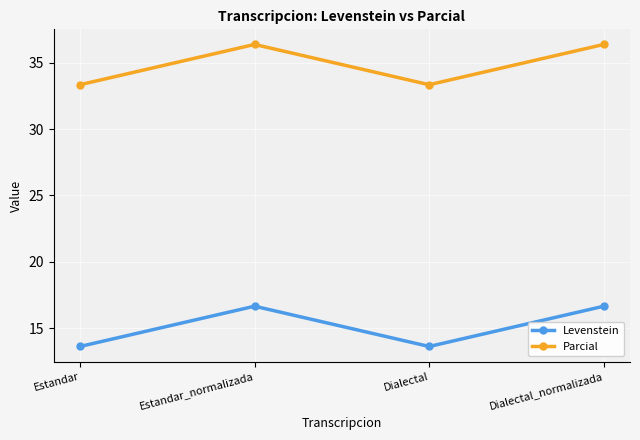

In Levenstein, how many points are lower than both neighbors (excluding endpoints)?

1